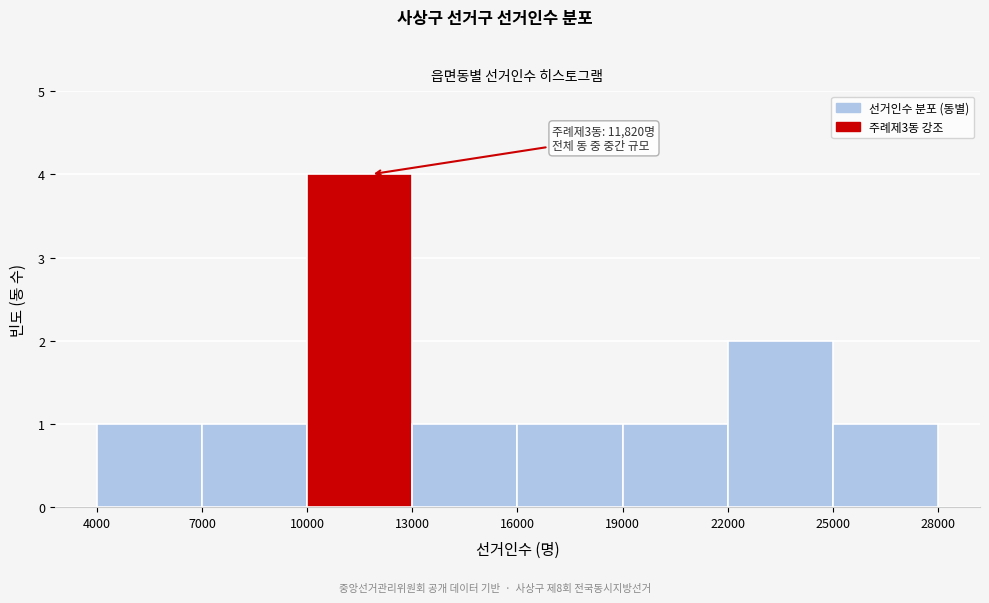

Over which range of the x-axis is the bar tallest?

10000 to 13000